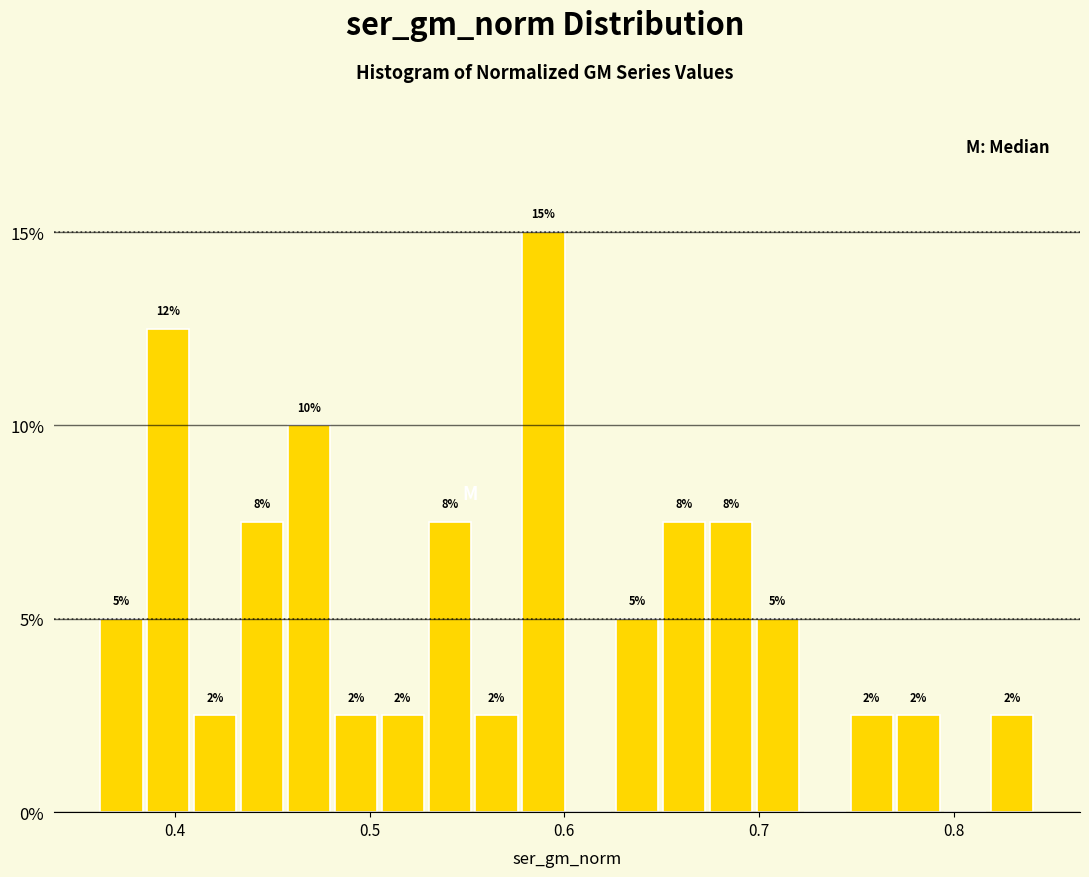

Around what value on the x-axis is the tallest bar? Give the approximate position of its centre, as read against the axis.

0.59